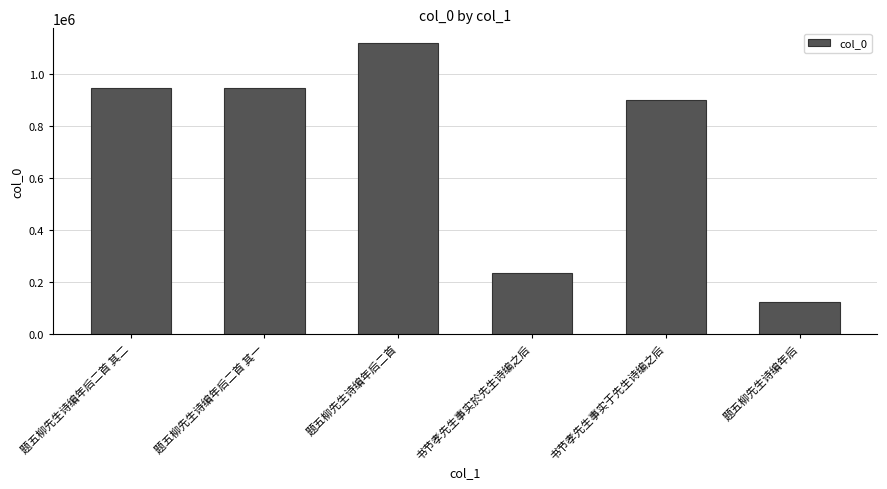

What is the label of the 1st bar from the left?

题五柳先生诗编年后二首 其二